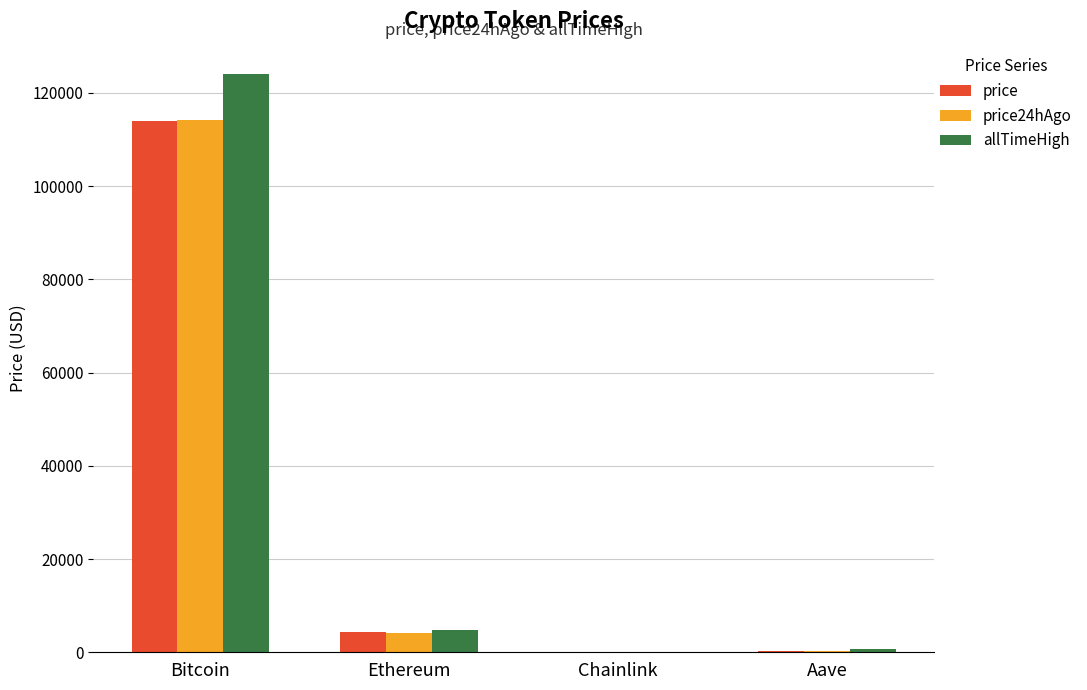

Which category has the highest value across all series?

Bitcoin